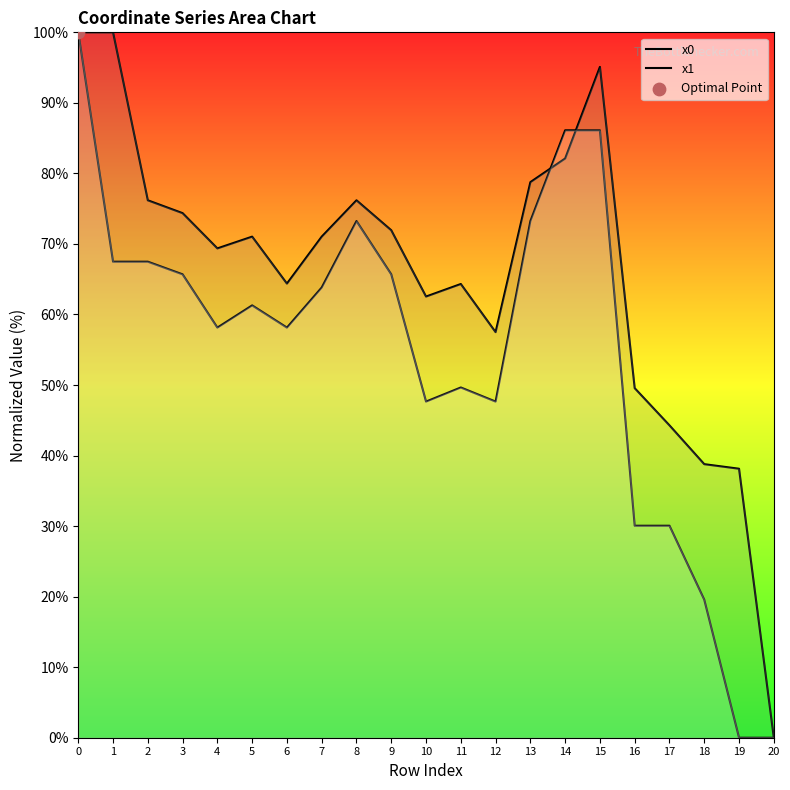

Which series has the widest spread of Y values?

x0